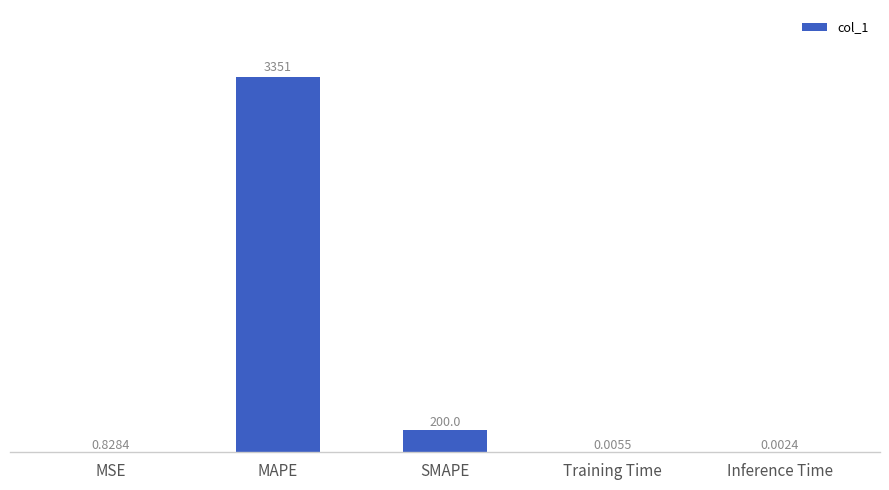

Where is the data nearest to the value 1675?

SMAPE